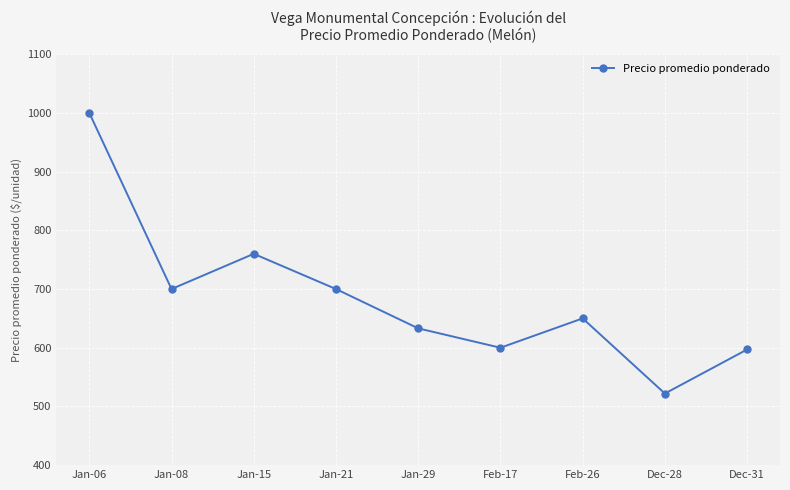

Is it true that the value at Jan-15 is 760?

True